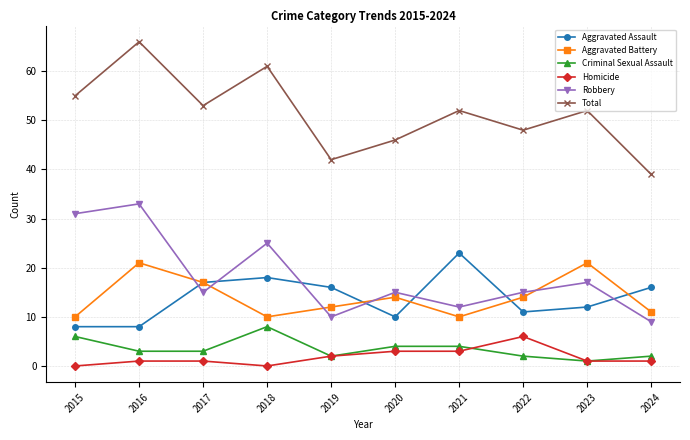

At which category does Criminal Sexual Assault reach its first local peak?

2018